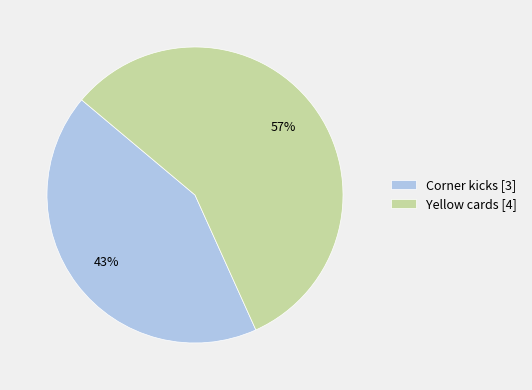

Which category has the smallest portion of the pie?

Corner kicks